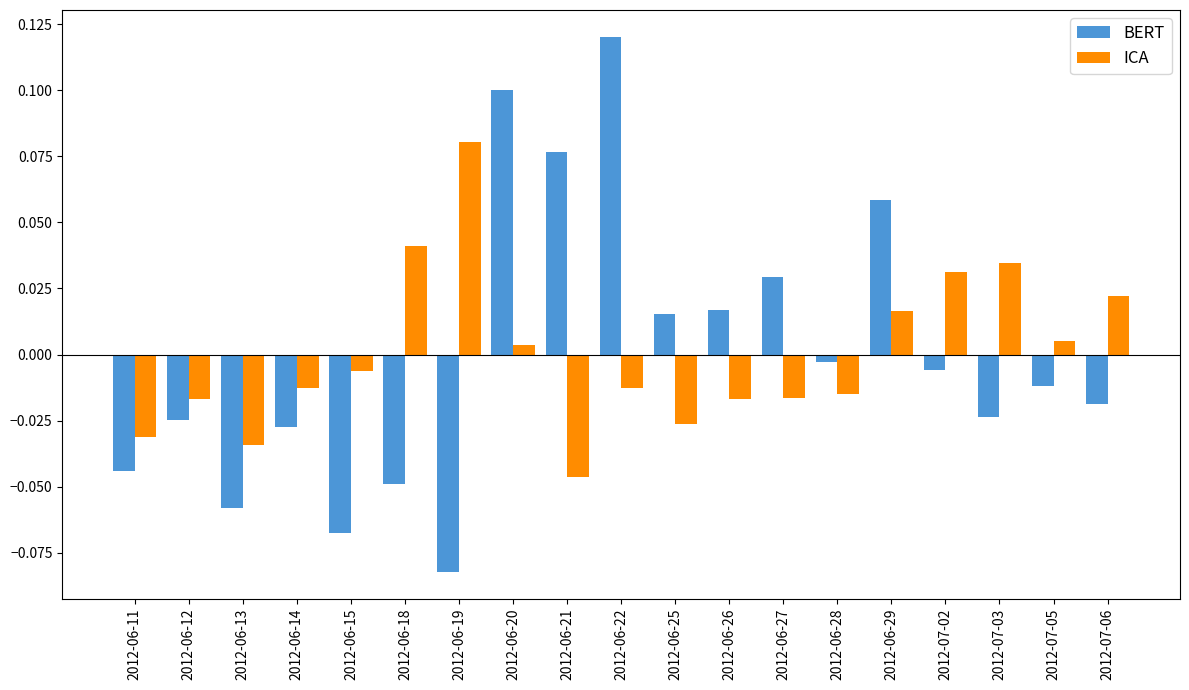

Which series has the largest range (max minus min)?

BERT